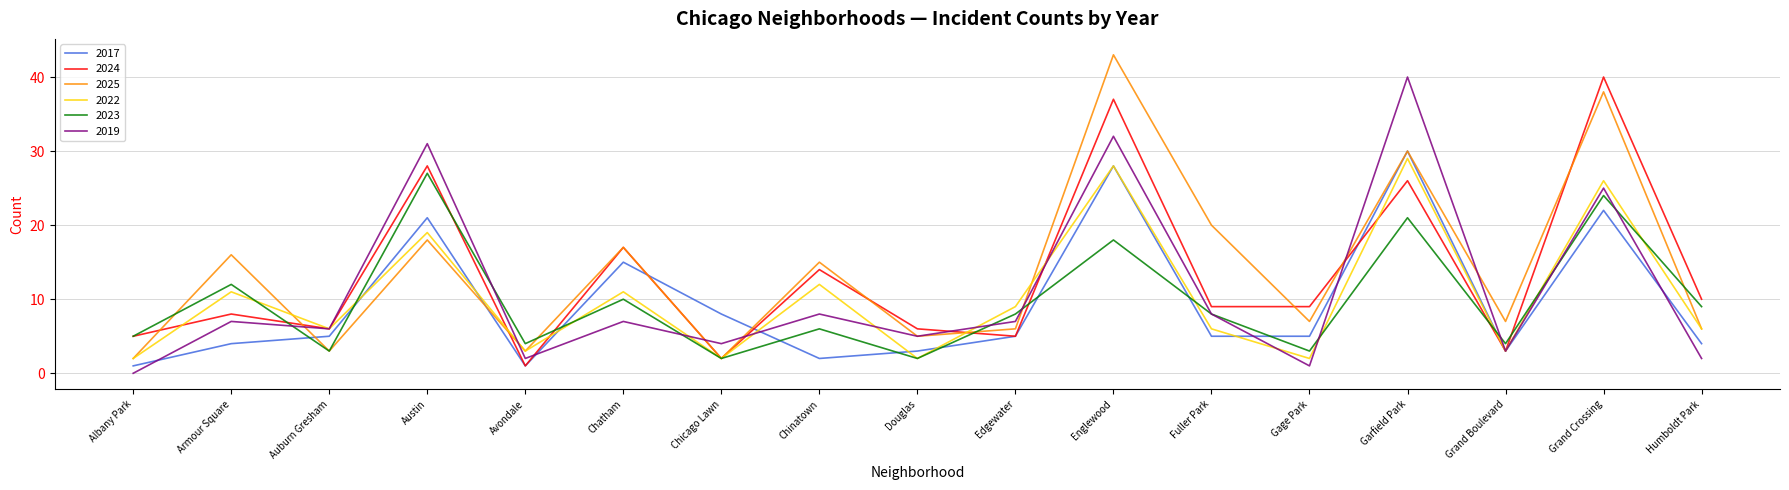

At Gage Park, list the series in order from largest to smallest.

2024, 2025, 2017, 2023, 2022, 2019